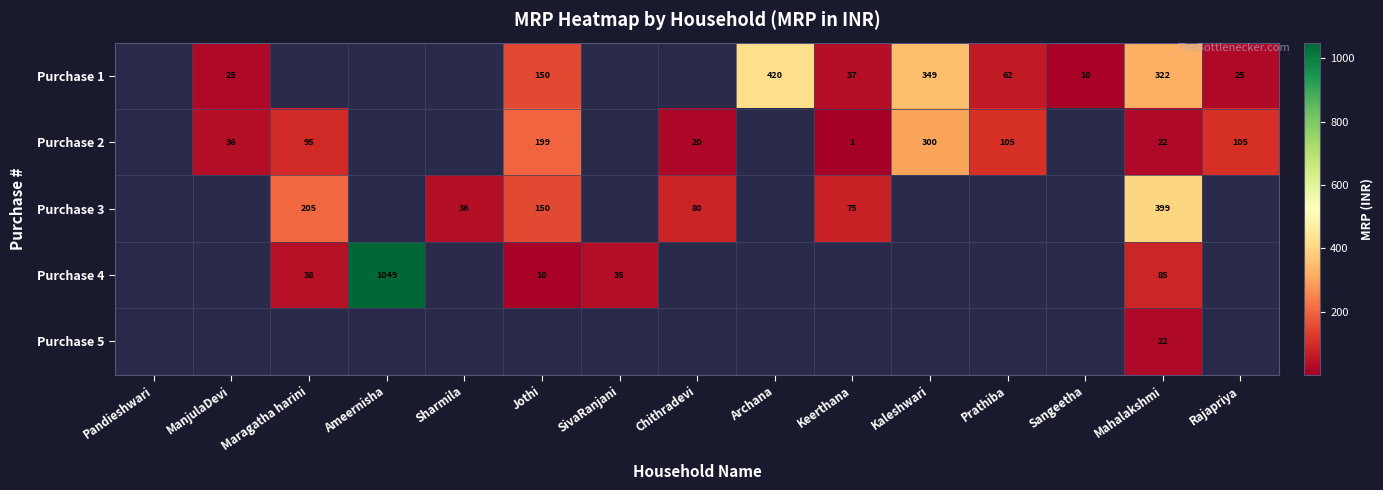

How many categories are shown in the chart?

15